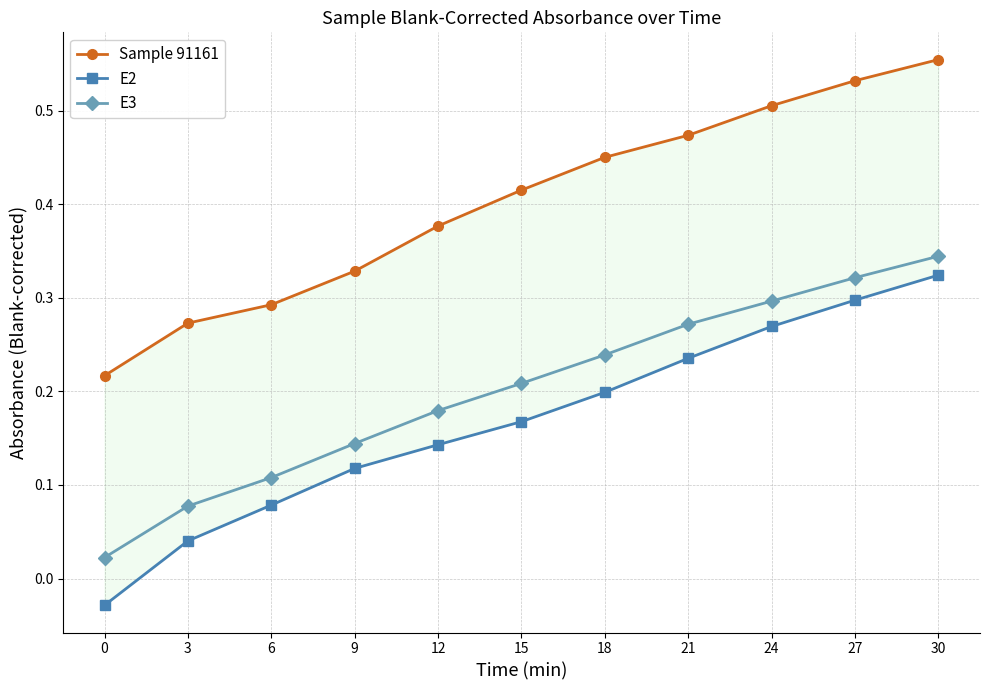

What is the difference between the second highest and second lowest values in the E3 series?

0.2